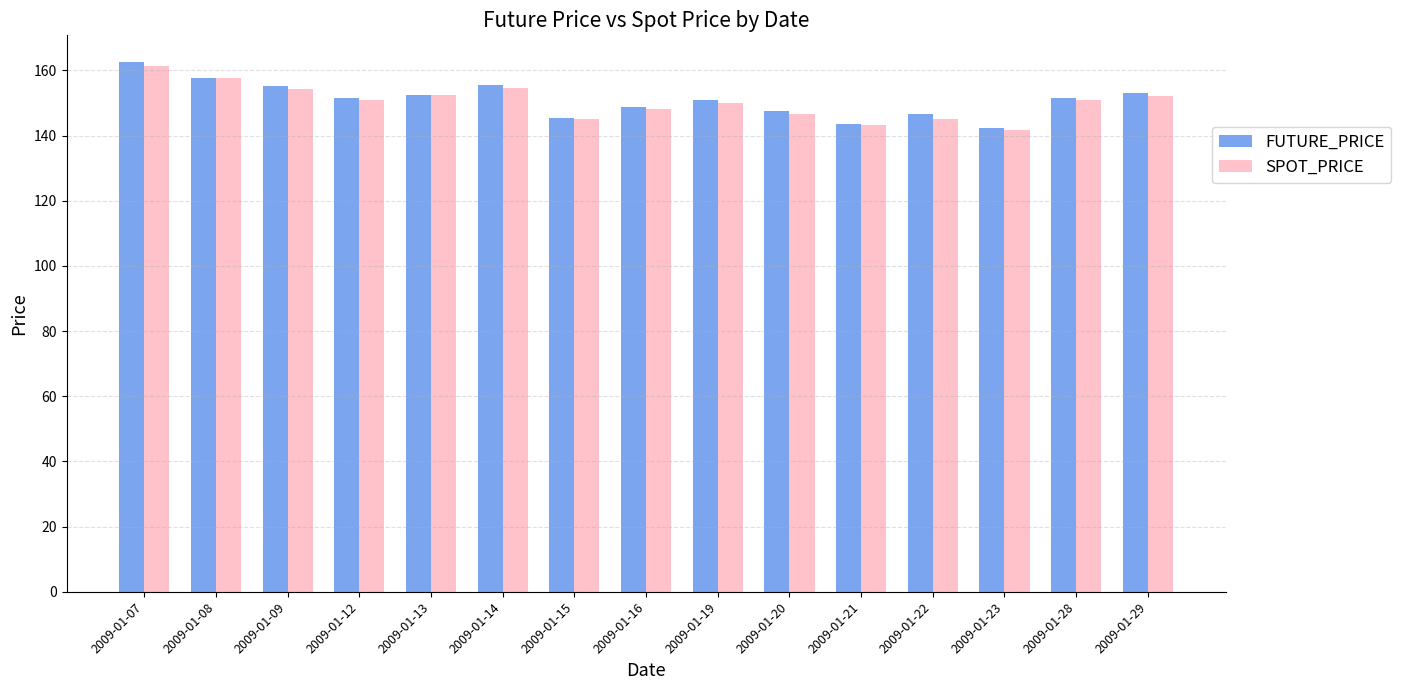

Between 2009-01-07 and 2009-01-09, which series saw the biggest shift?

FUTURE_PRICE